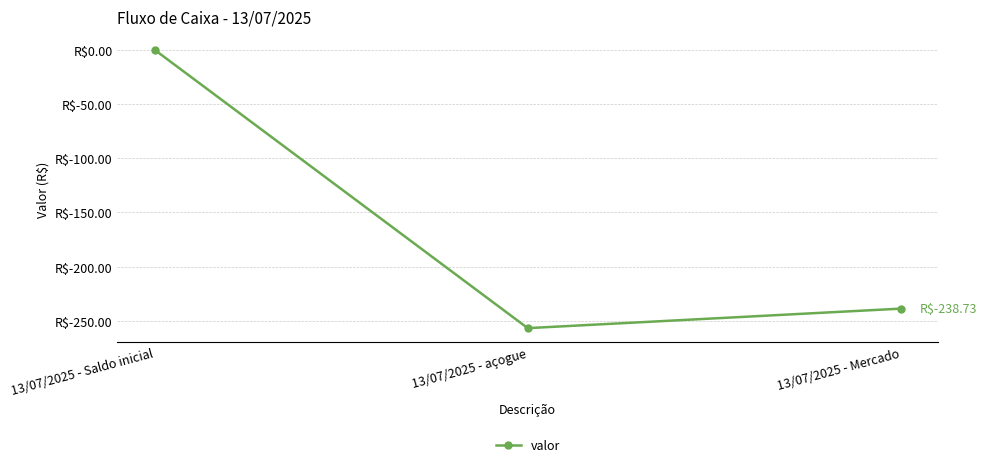

List the labels in order of value, smallest first.

13/07/2025 - açogue, 13/07/2025 - Mercado, 13/07/2025 - Saldo inicial